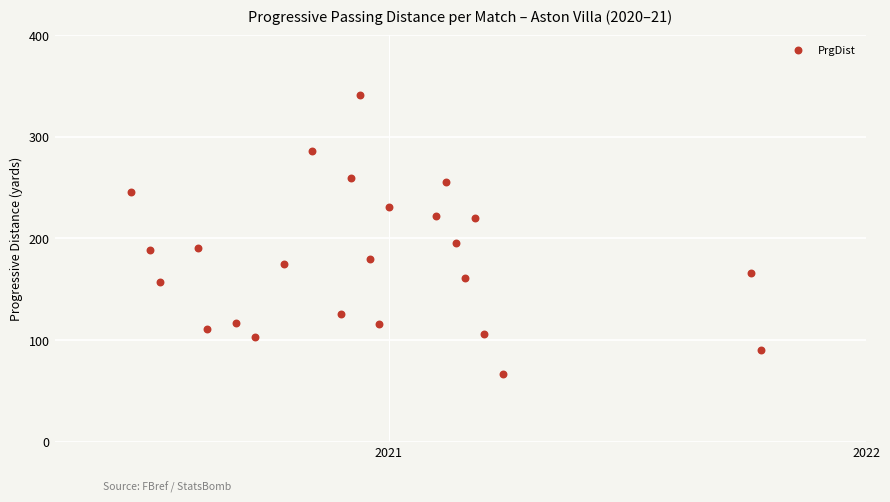

What Y value in the scatter plot is closest to 204?

195